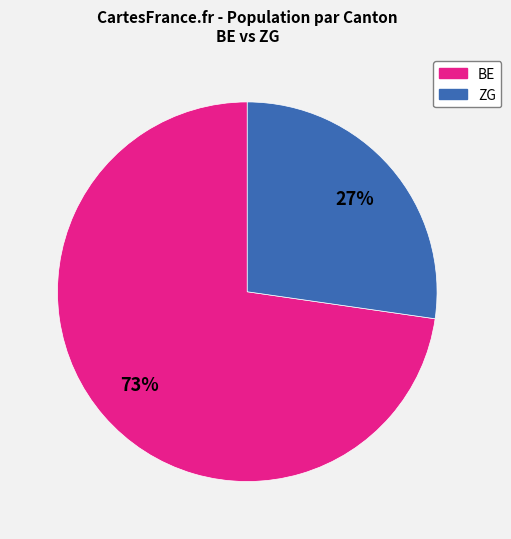

Which category accounts for the majority?

BE